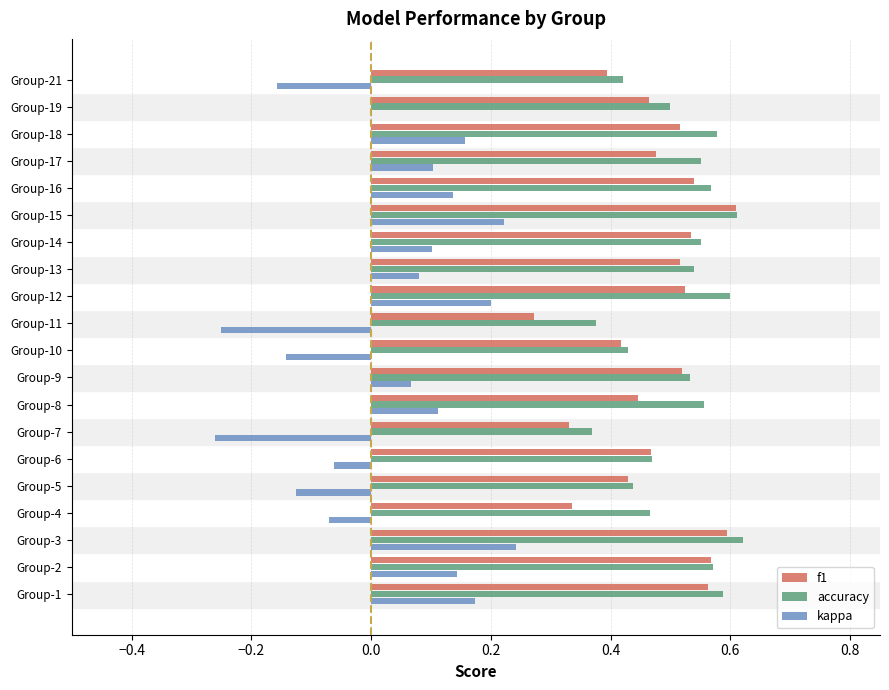

Is the value of f1 at Group-18 greater than the value of kappa at Group-4?

Yes